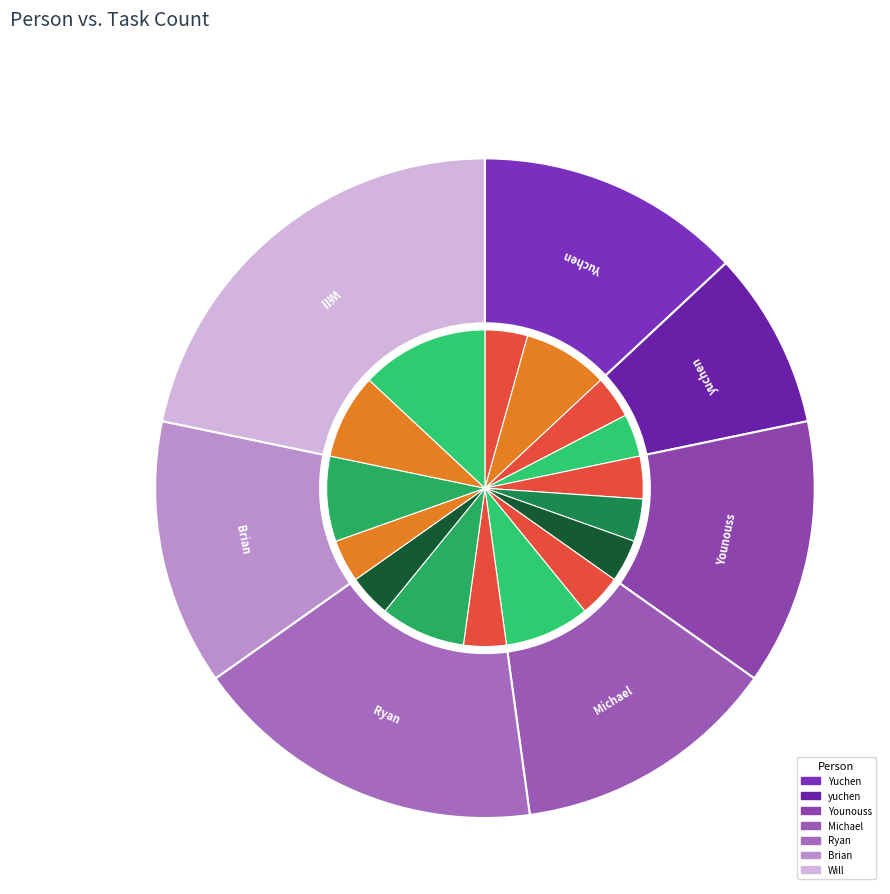

To the nearest percent, what percentage of the pie is Will?

22%